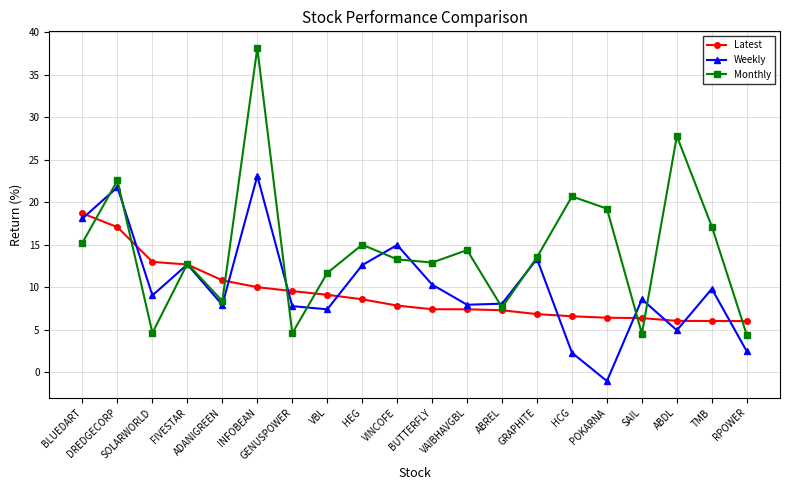

What is the lowest value of the Weekly series?

-1.1